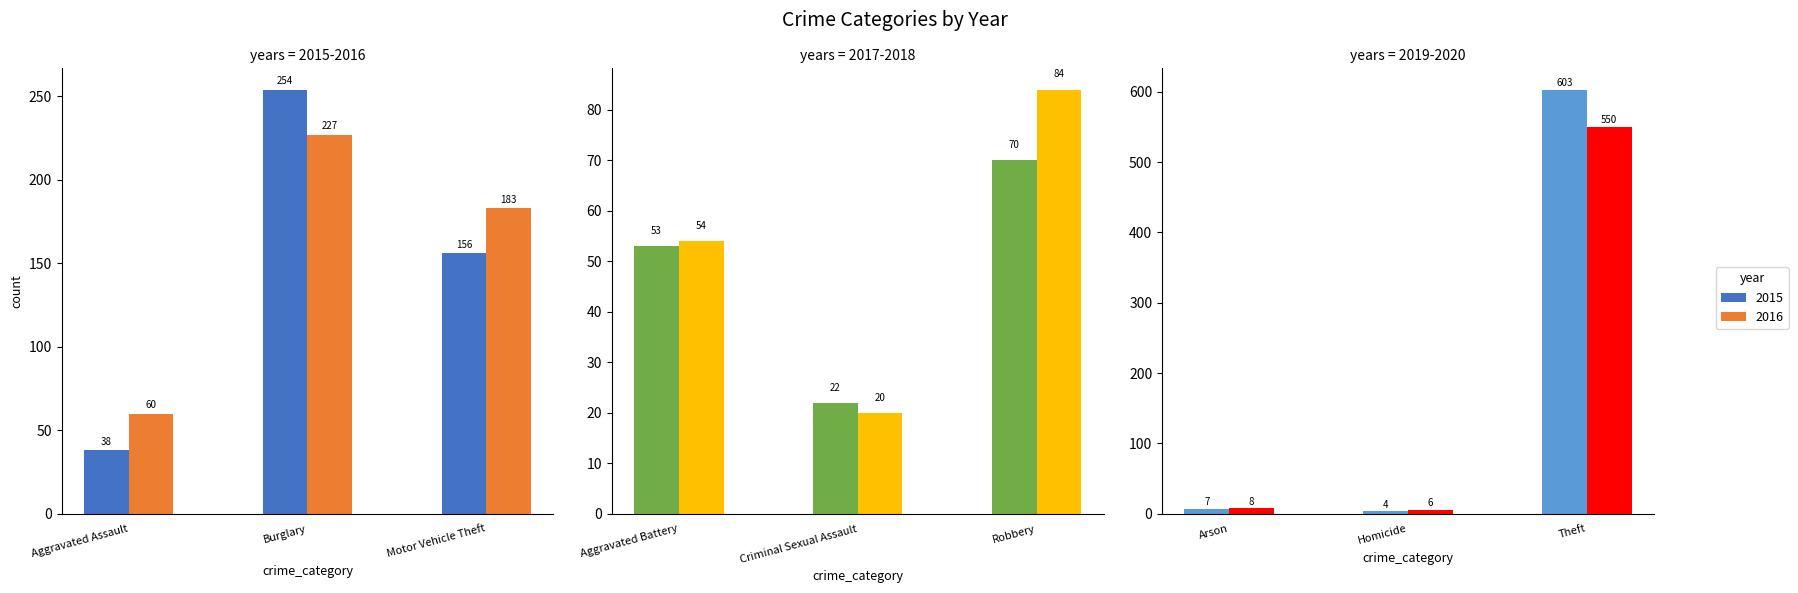

Where is 2016 nearest to the value 384?

Burglary